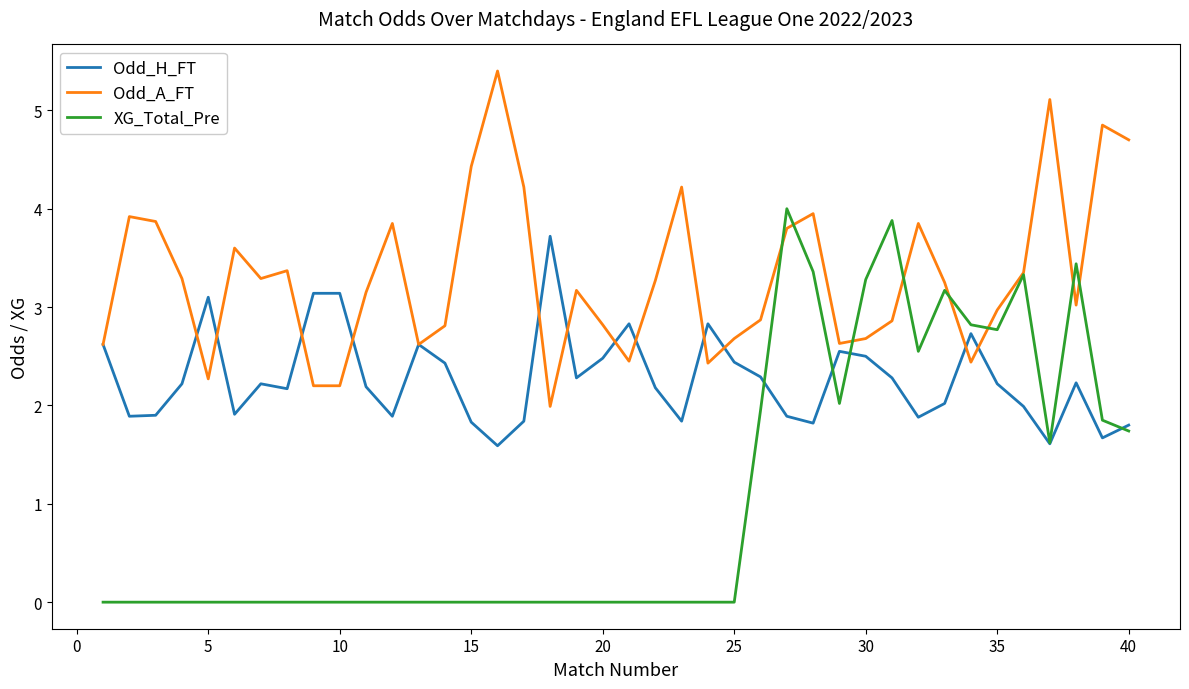

Which series has the largest range (max minus min)?

XG_Total_Pre